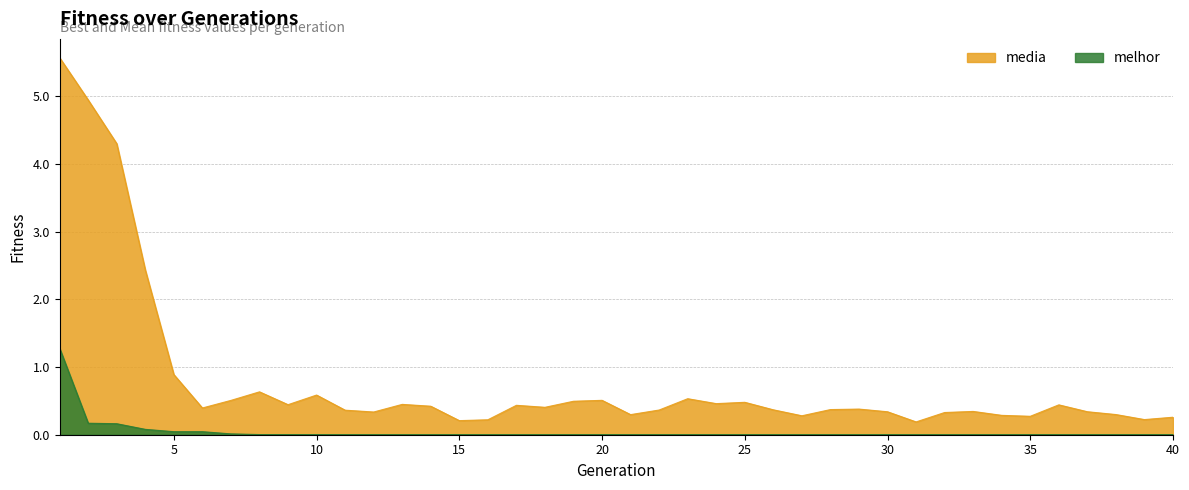

Which label corresponds to the smallest value in the chart?

39